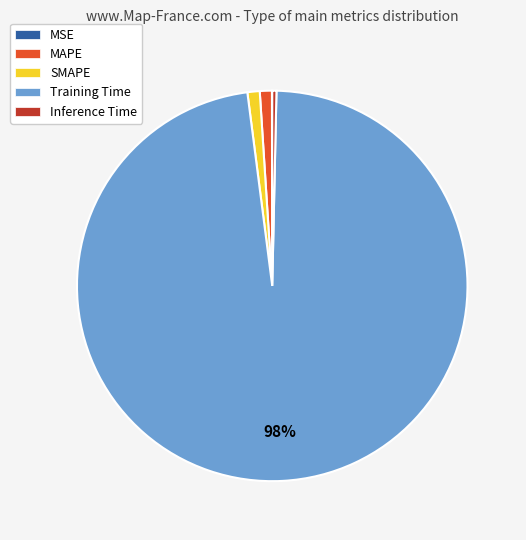

Does MAPE account for over 50% of the chart?

No